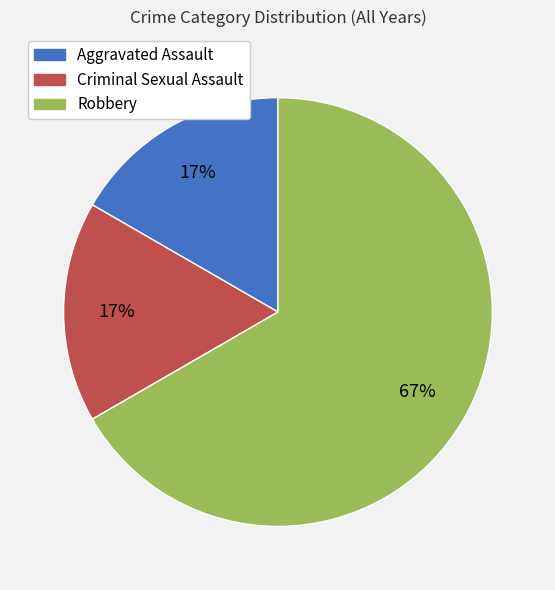

To the nearest percent, what is the difference between the largest and smallest slice percentages?

50%